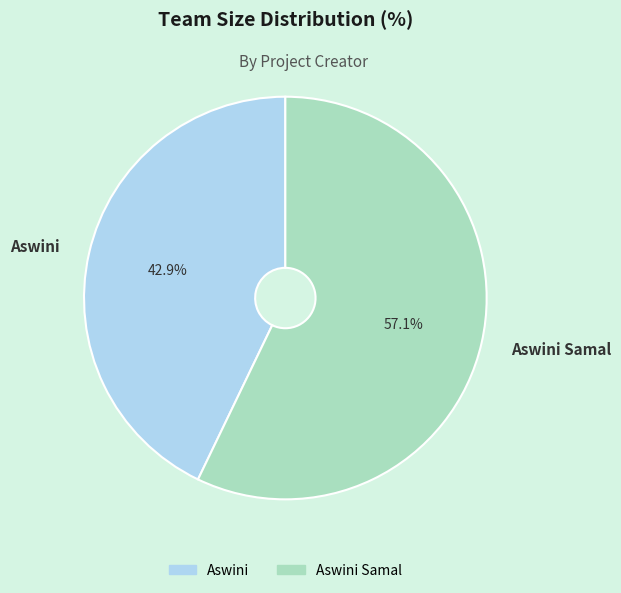

Which has a higher value, Aswini or Aswini Samal?

Aswini Samal